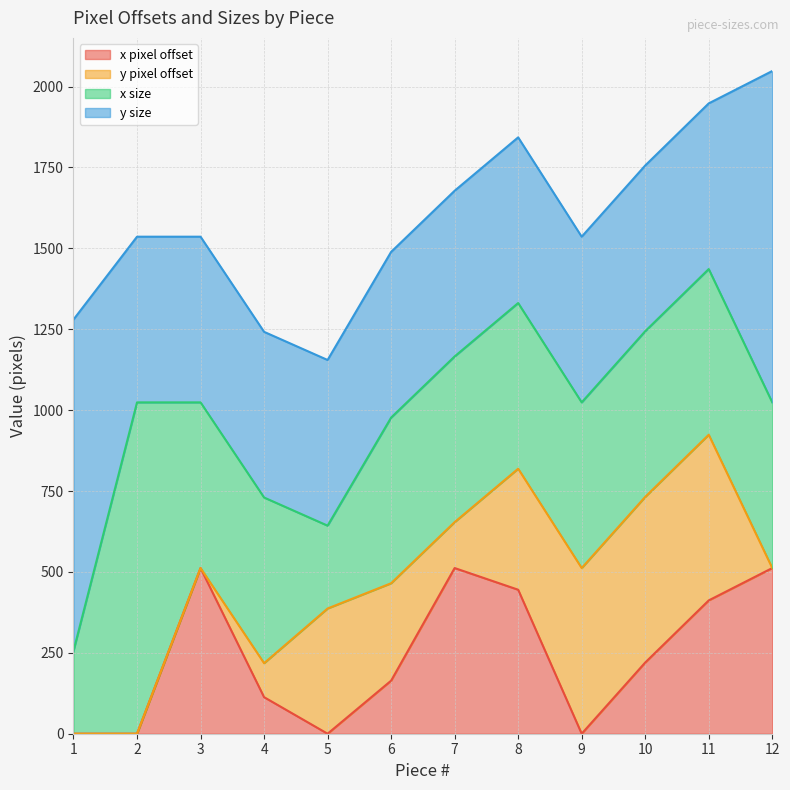

Which label corresponds to the largest value in the chart?

2